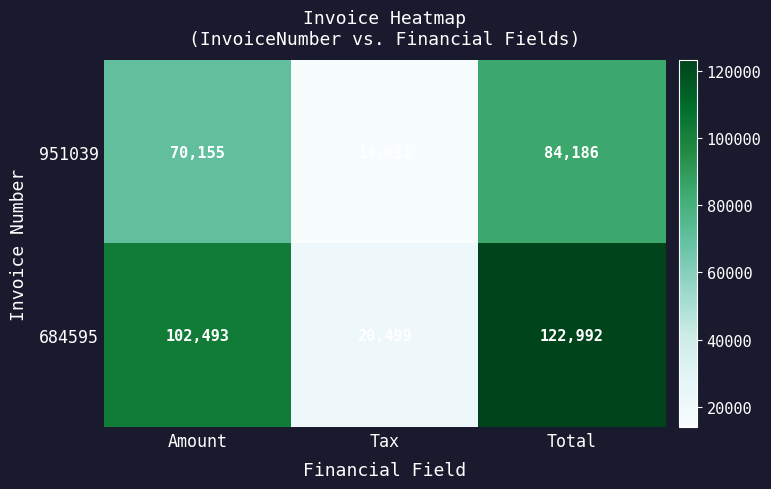

Which series changed the most between Amount and Total?

684595